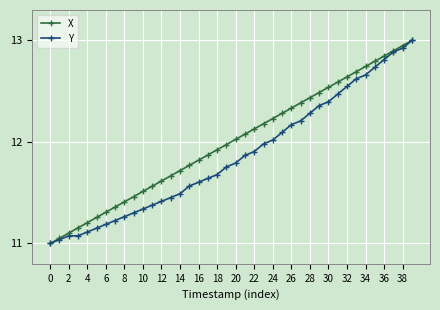

What is the difference between the second highest and second lowest values in the Y series?

1.9